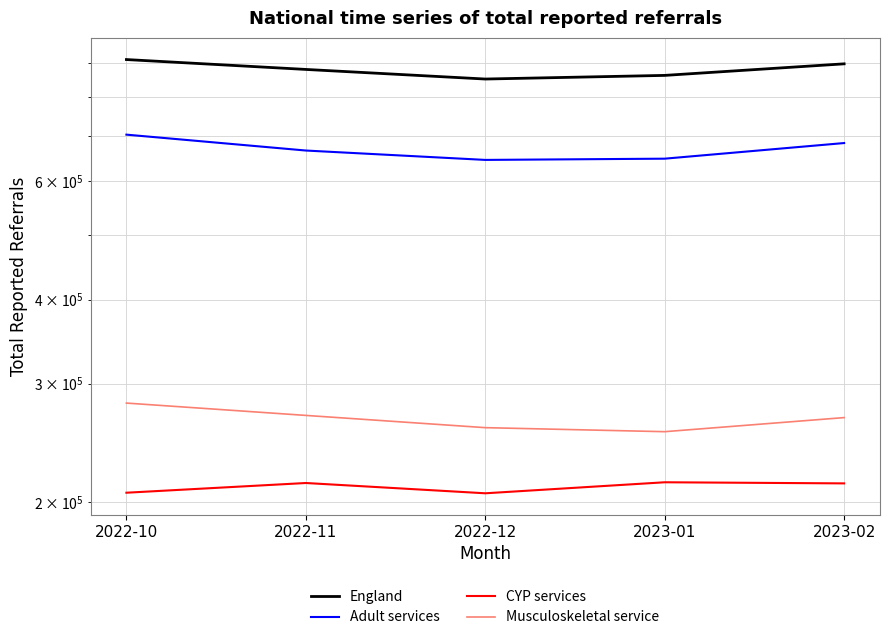

How many data points does each series have?

5